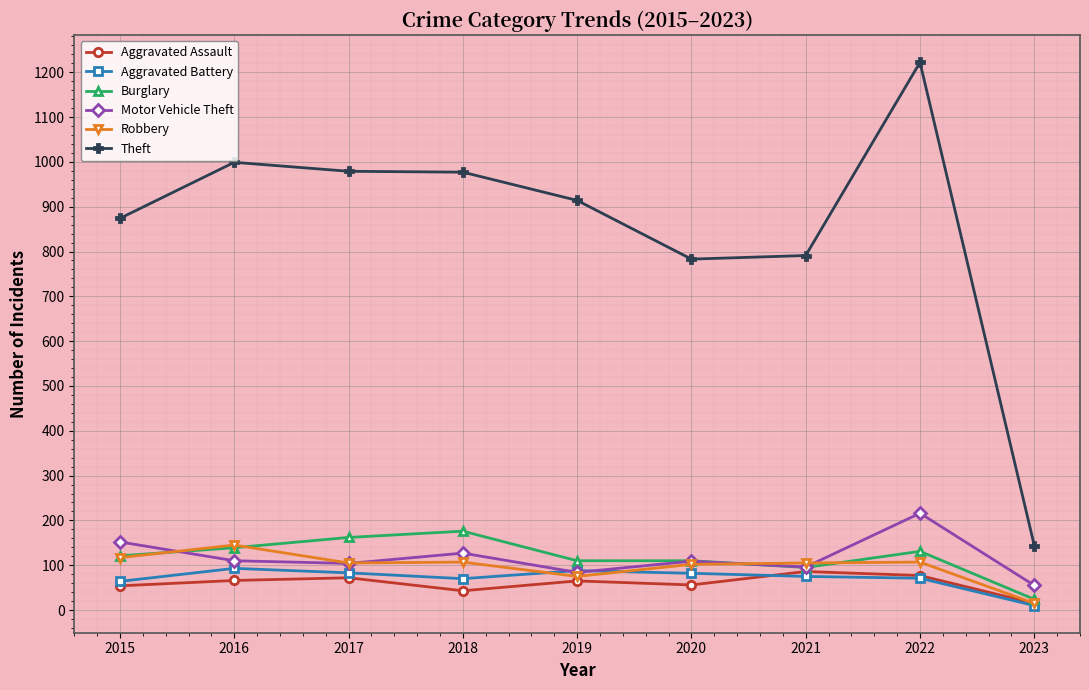

How many data points in Motor Vehicle Theft are less than 109?

4